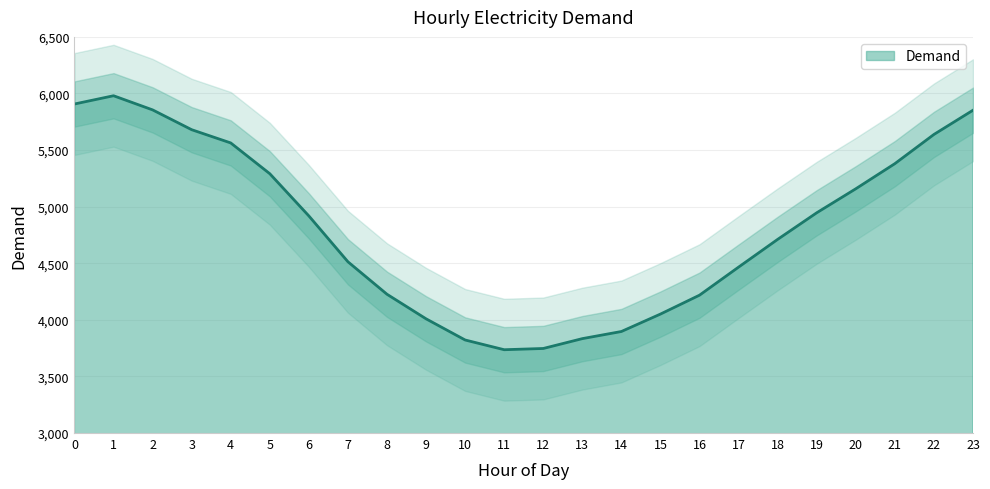

How many data points does each series have?

24